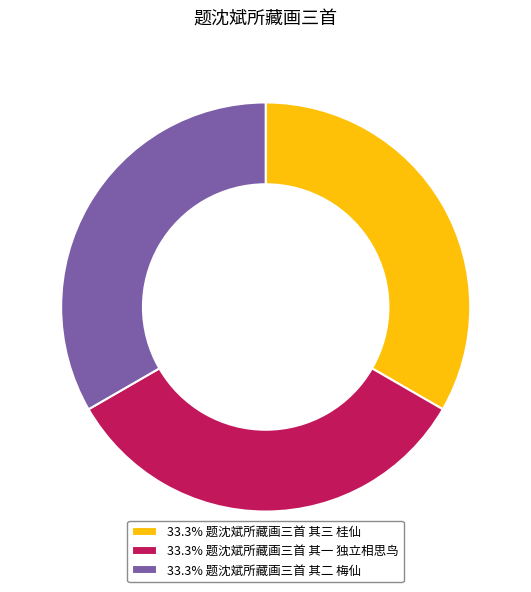

Is 33.3% 题沈斌所藏画三首 其二 梅仙 the majority of the pie?

No